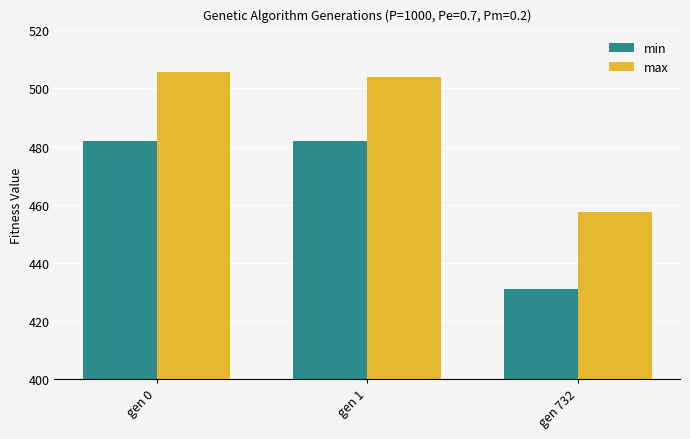

How many bars are there in each group?

2